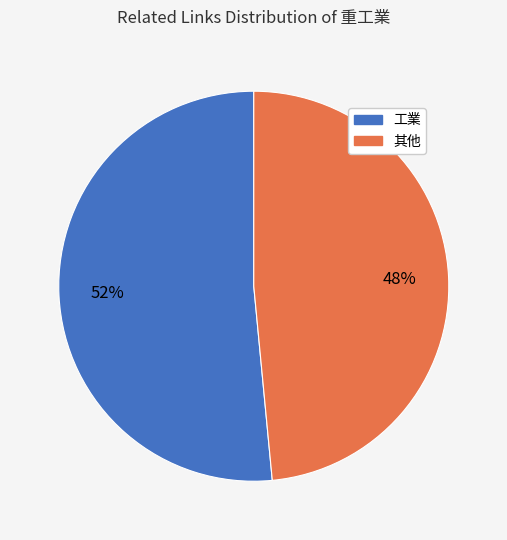

Is there a majority slice in this chart?

Yes